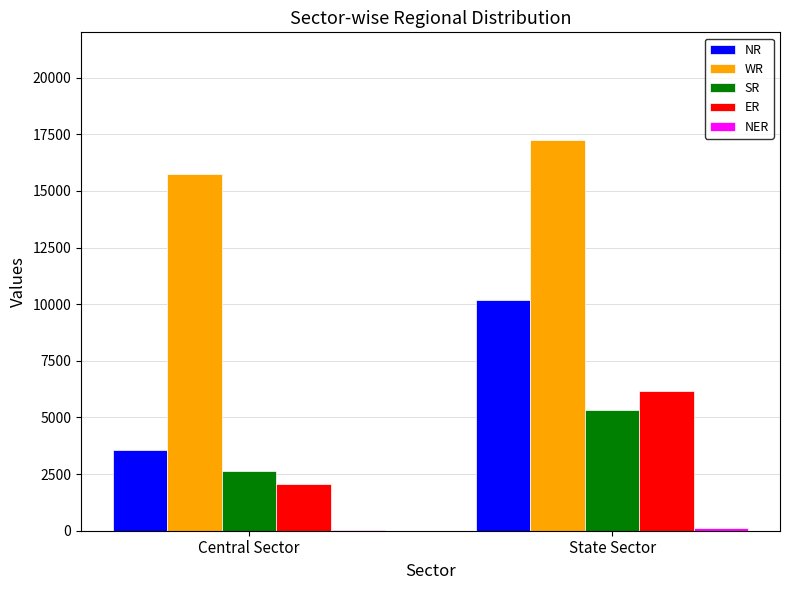

At which label is WR closest to 16503?

Central Sector